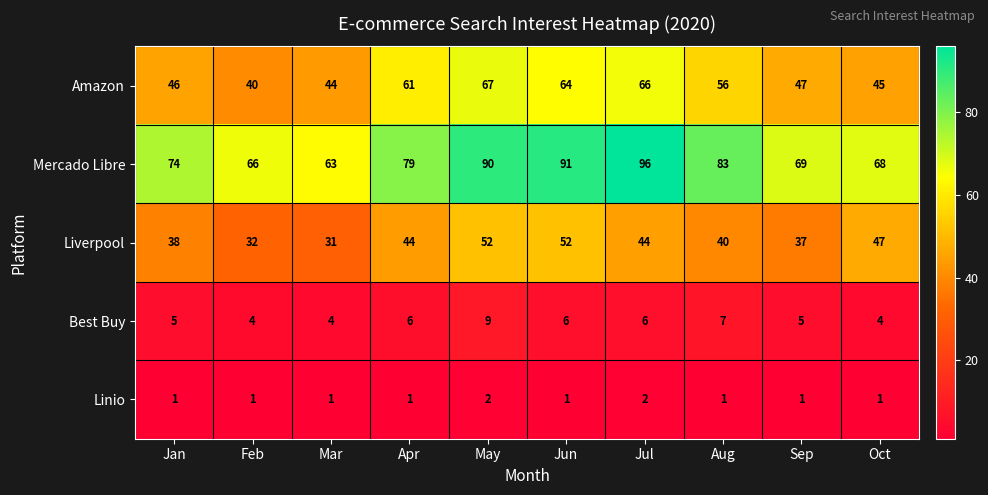

What is the greatest value displayed?

96